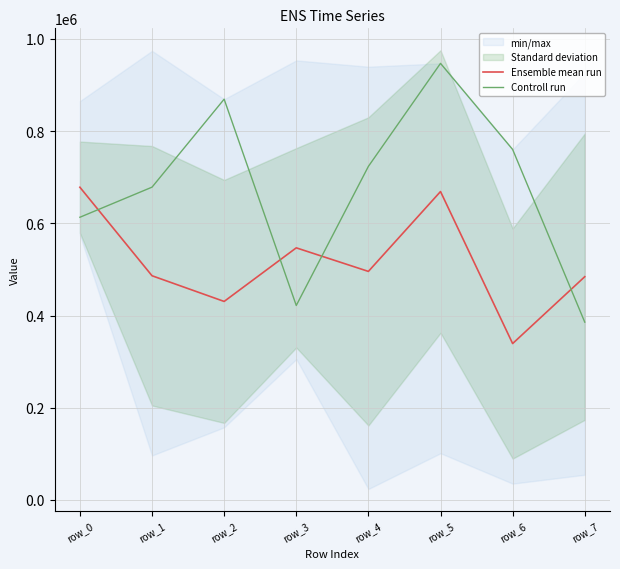

The value of Ensemble mean run at row_5 is 1060036.4. True or false?

False